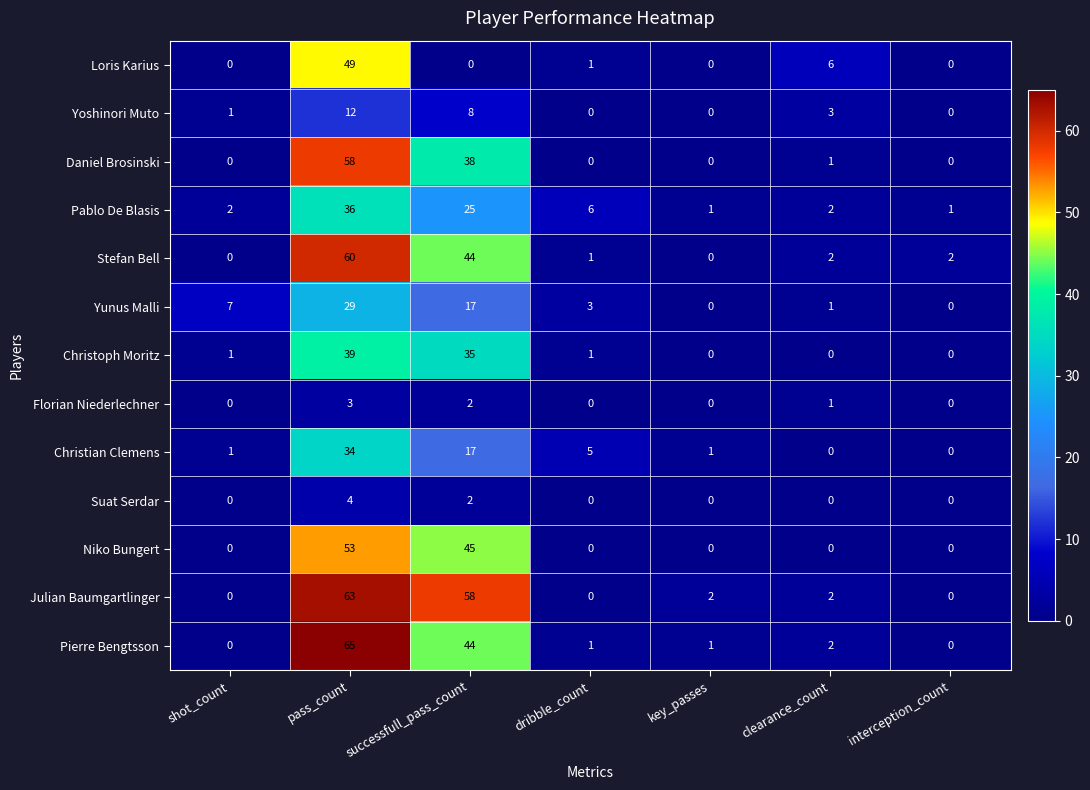

Where is Julian Baumgartlinger nearest to the value 31?

successfull_pass_count